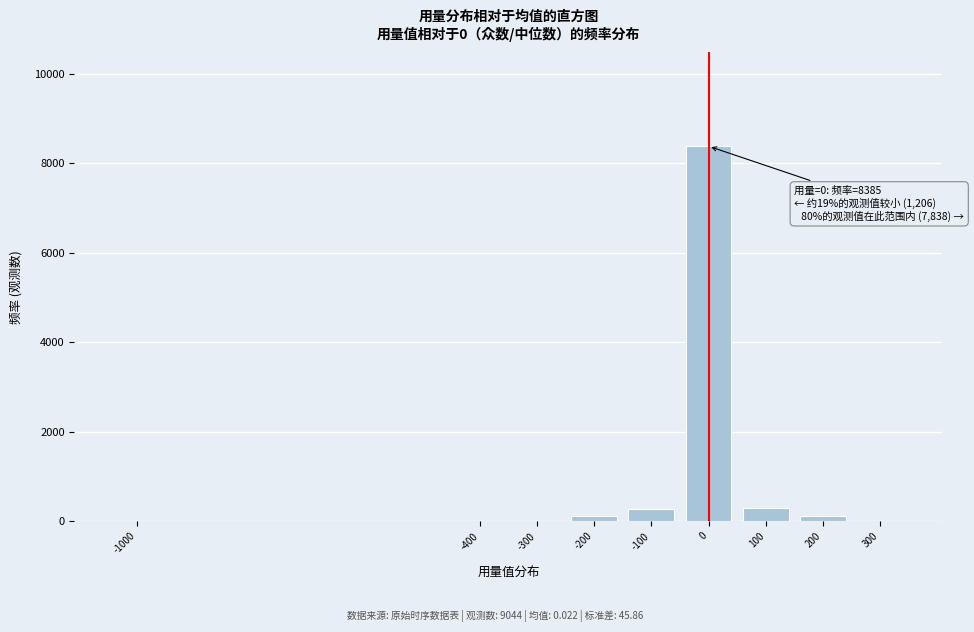

The value at 100 is 289. True or false?

True